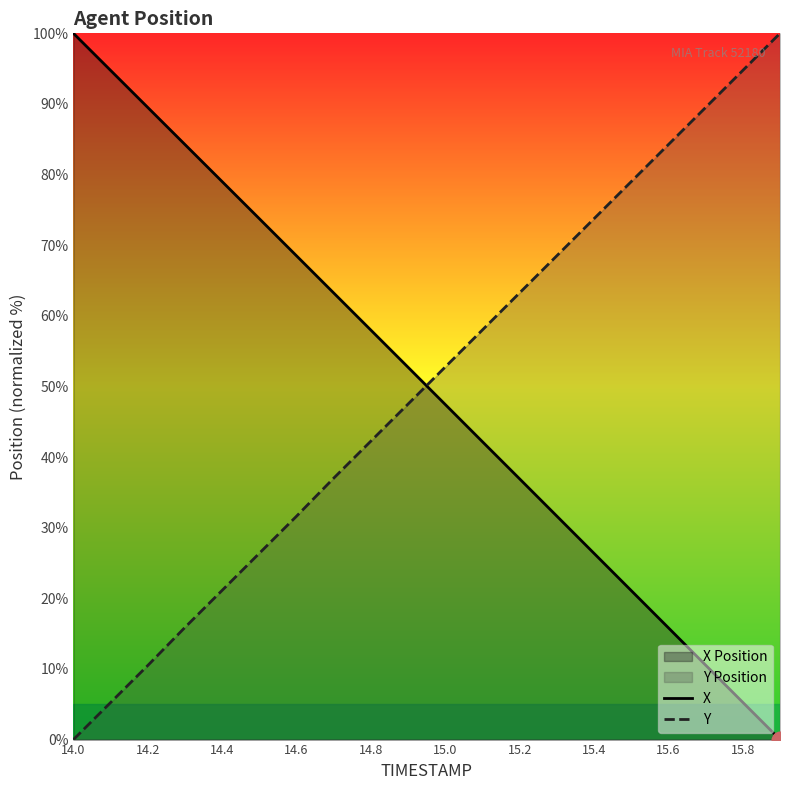

Does the chart display data point markers on the line(s)?

No